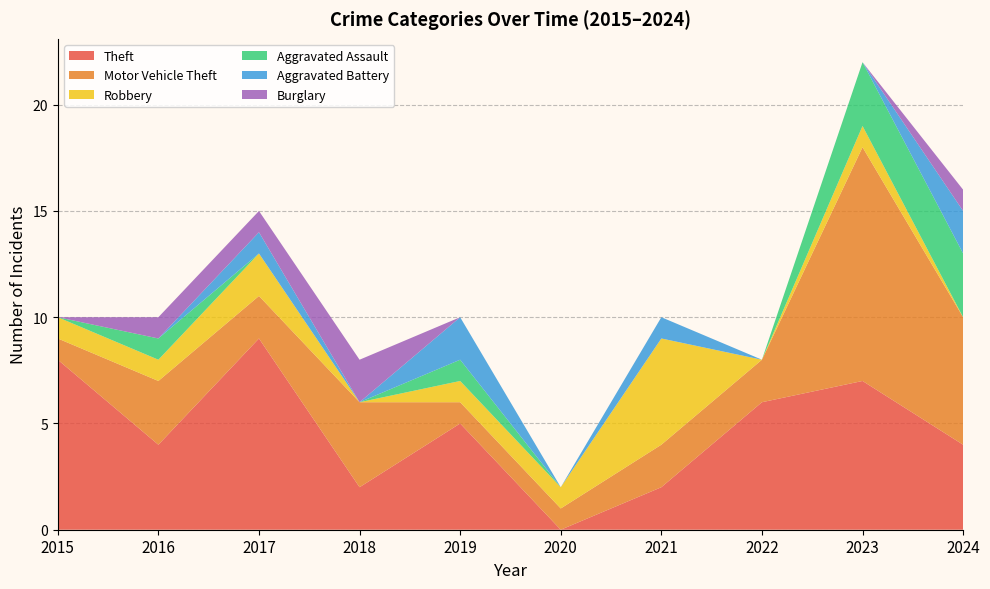

Reading right to left, what are all the values shown in this chart?

Theft: 2024=4	2023=7	2022=6	2021=2	2020=0	2019=5	2018=2	2017=9	2016=4	2015=8
Motor Vehicle Theft: 2024=6	2023=11	2022=2	2021=2	2020=1	2019=1	2018=4	2017=2	2016=3	2015=1
Robbery: 2024=0	2023=1	2022=0	2021=5	2020=1	2019=1	2018=0	2017=2	2016=1	2015=1
Aggravated Assault: 2024=3	2023=3	2022=0	2021=0	2020=0	2019=1	2018=0	2017=0	2016=1	2015=0
Aggravated Battery: 2024=2	2023=0	2022=0	2021=1	2020=0	2019=2	2018=0	2017=1	2016=0	2015=0
Burglary: 2024=1	2023=0	2022=0	2021=0	2020=0	2019=0	2018=2	2017=1	2016=1	2015=0